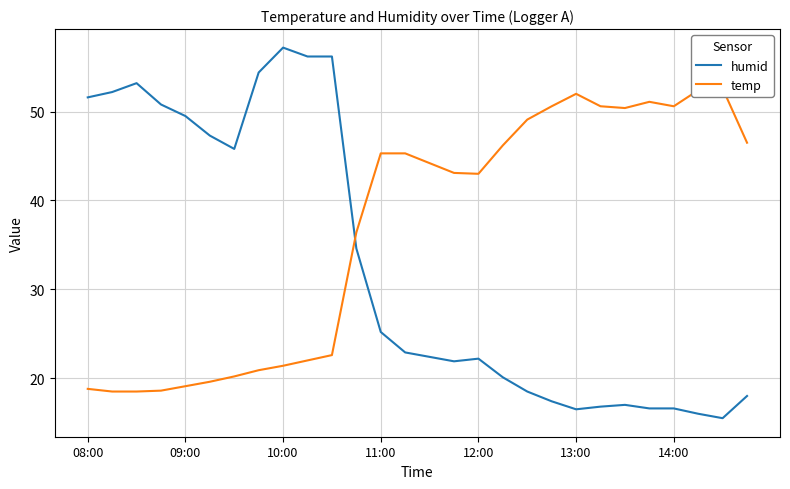

Which series has the widest spread of values?

humid